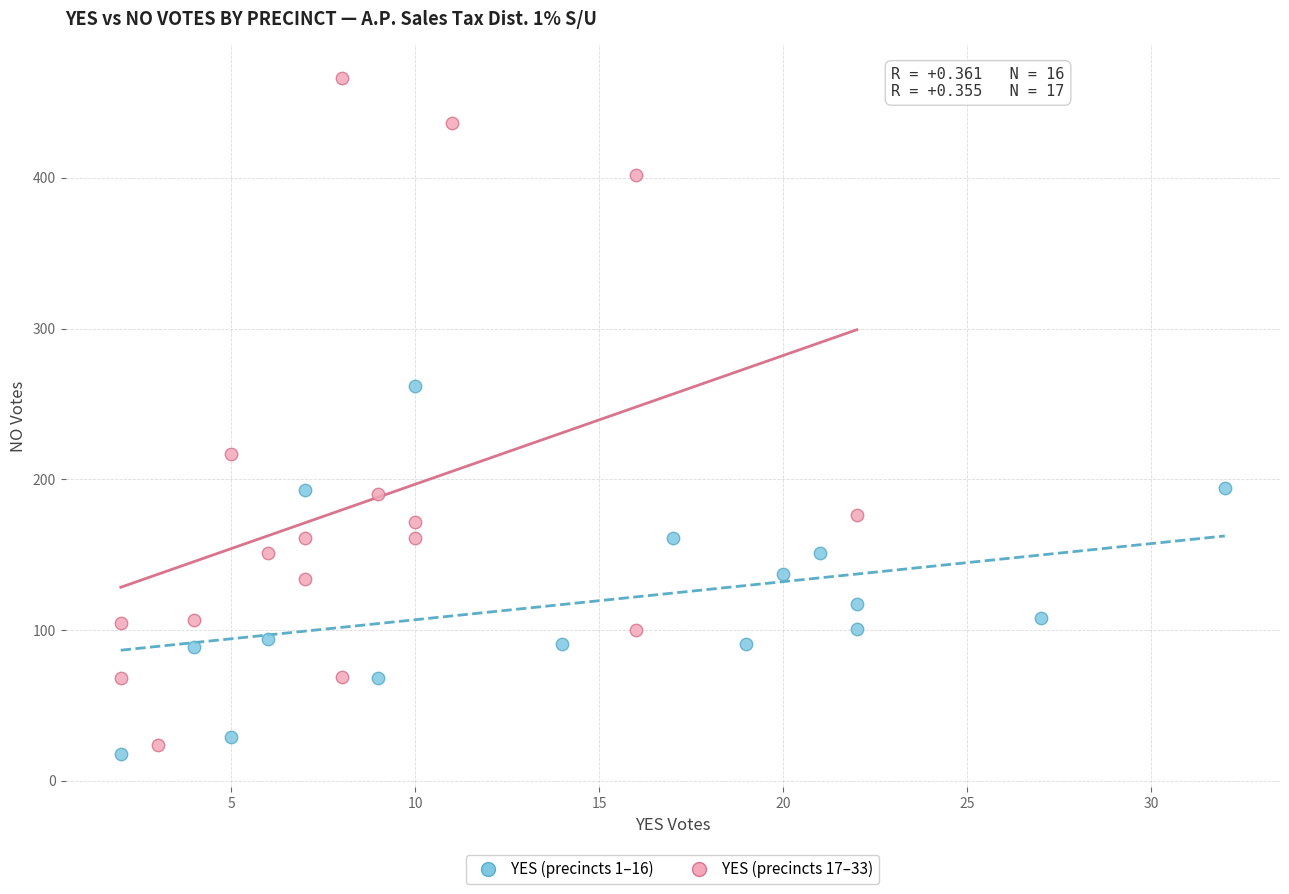

Which series contains the highest Y value?

YES (precincts 17–33)